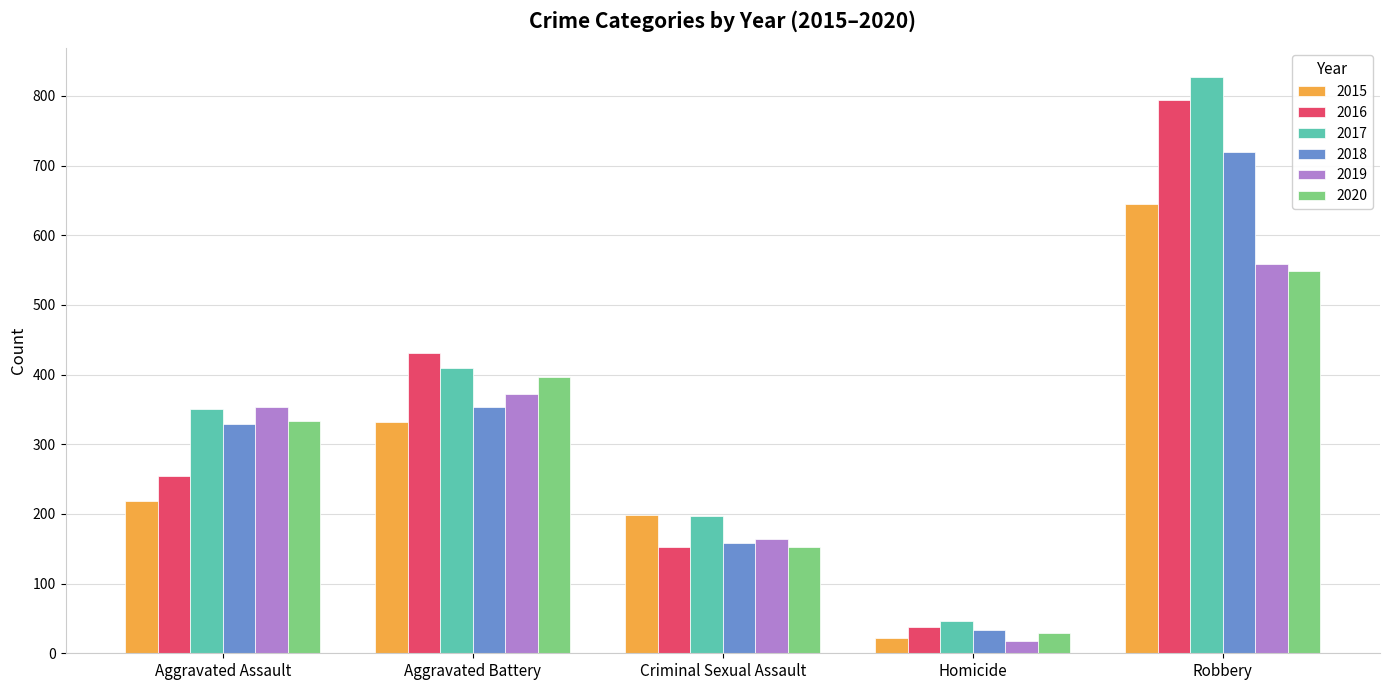

True or false: 2019 has a value of 164 at Criminal Sexual Assault.

True